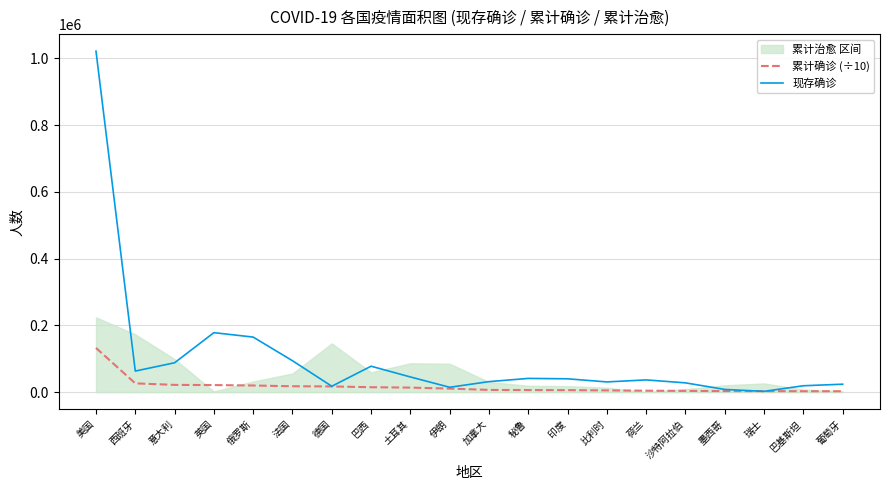

What is the difference between the maximum and minimum values in the 现存确诊 series?

1019393.0